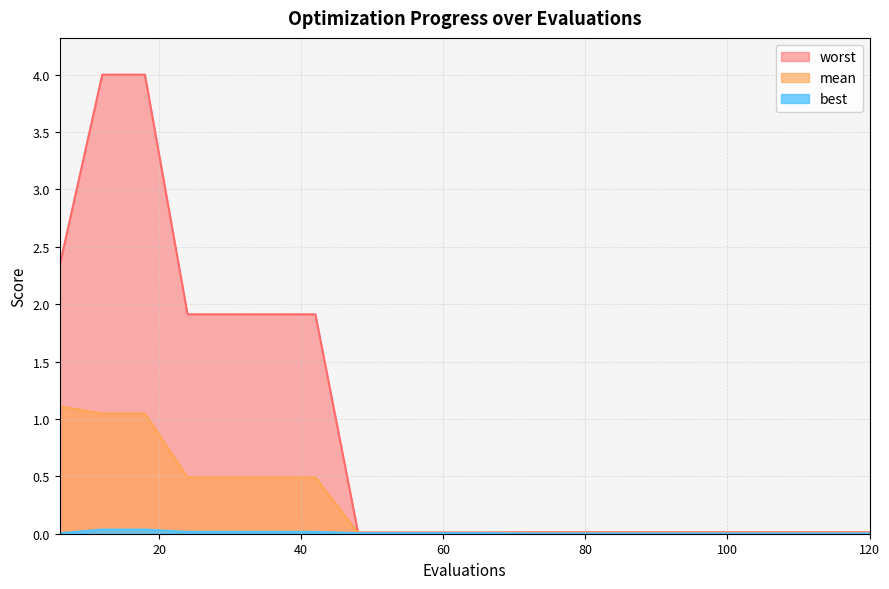

Is the value of mean at 18 greater than the value of worst at 102?

Yes